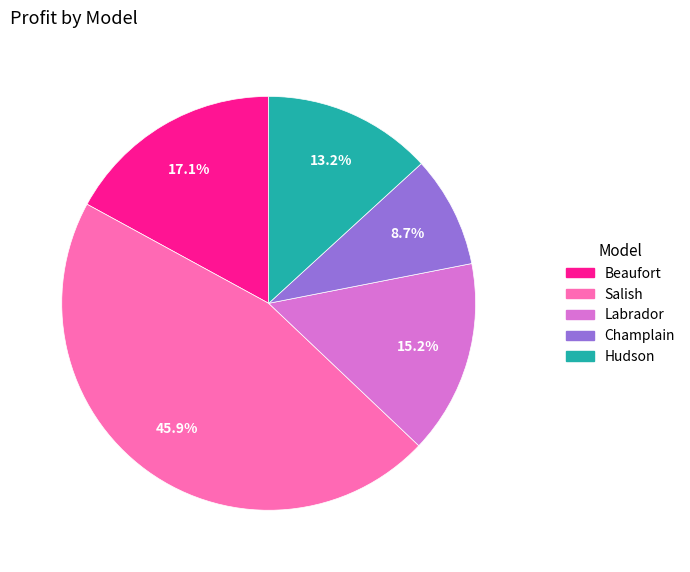

Rank the categories by value from highest to lowest.

Salish, Beaufort, Labrador, Hudson, Champlain